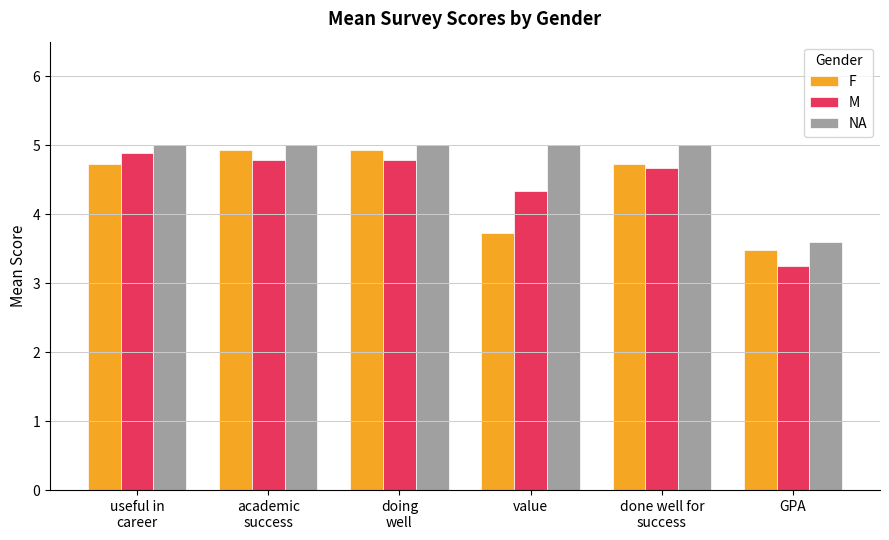

Is the value of M at GPA greater than the value of NA at done well for
success?

No